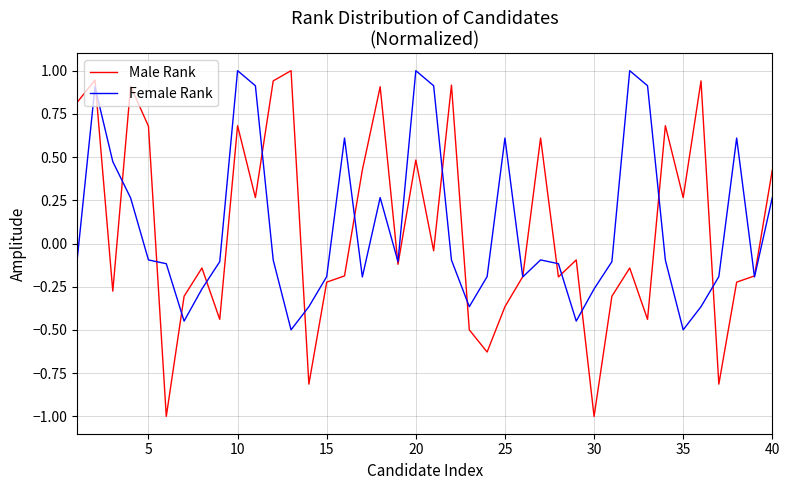

What is the difference between the second highest and minimum values in the Male Rank series?

1.9